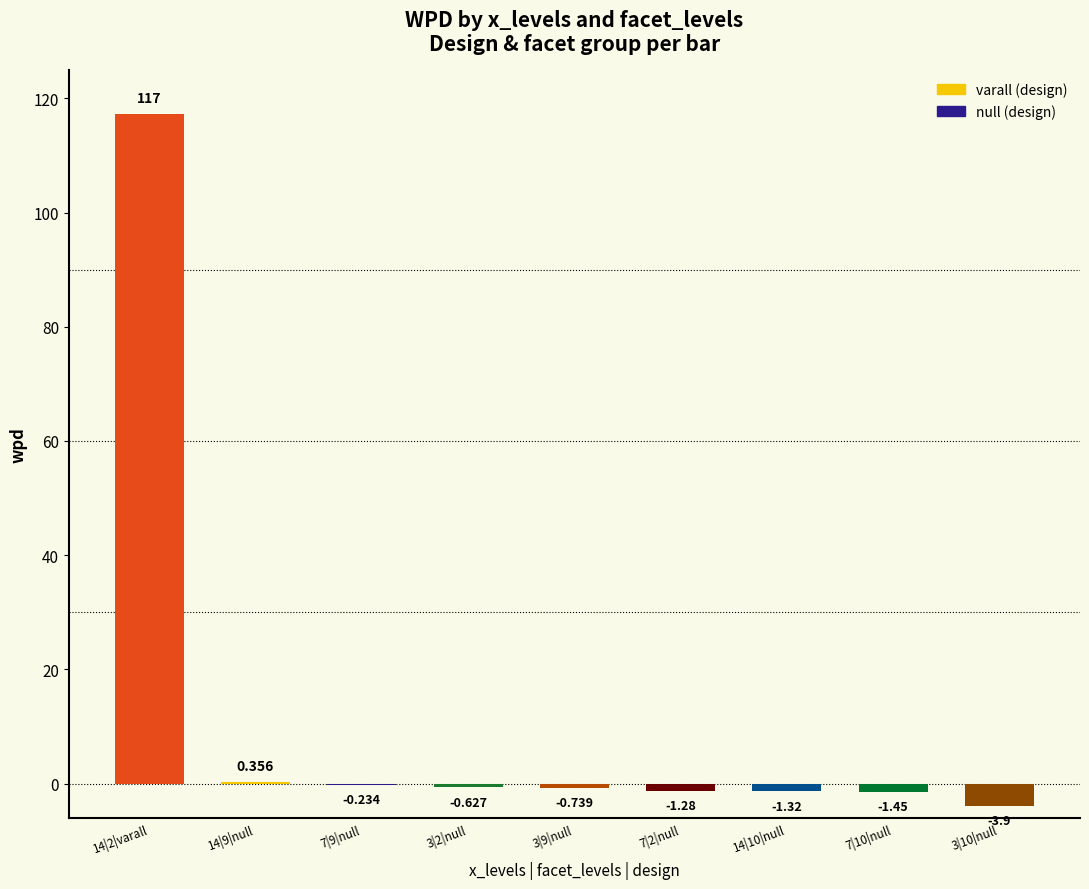

What position from the right is 3|2|null?

6